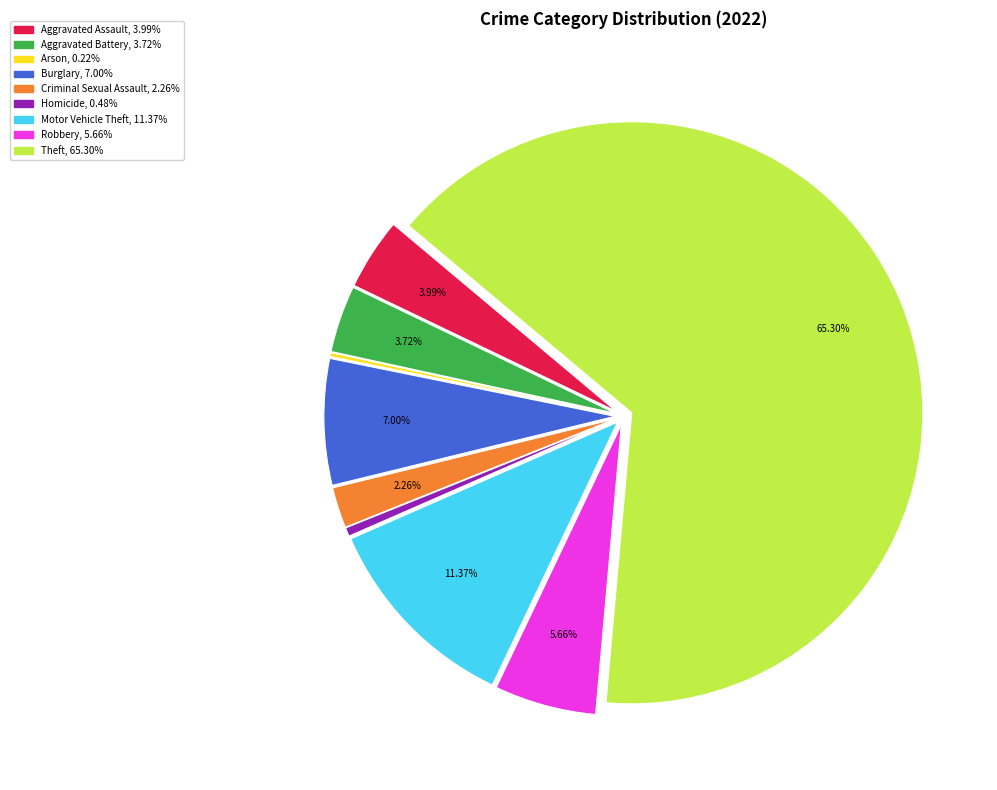

Is it true that Aggravated Assault is 16% of the pie?

False